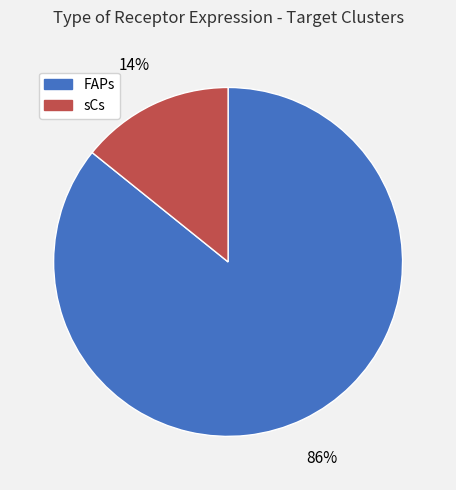

What is the largest slice in the pie chart?

FAPs